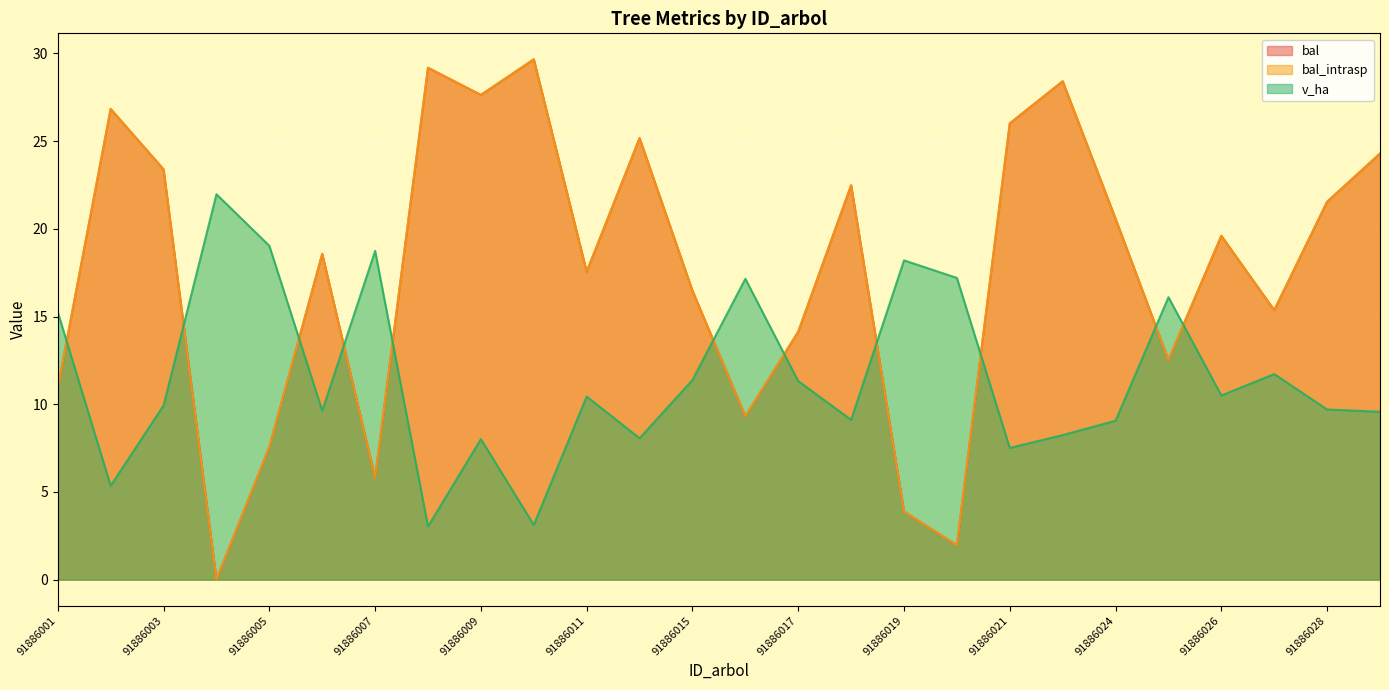

How many interior local valleys does the bal series have?

8